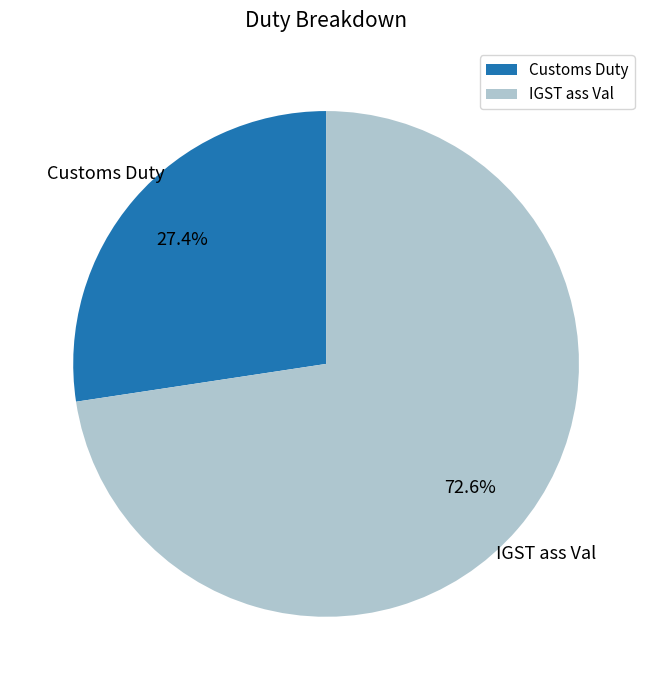

To the nearest percent, what portion does IGST ass Val represent?

73%